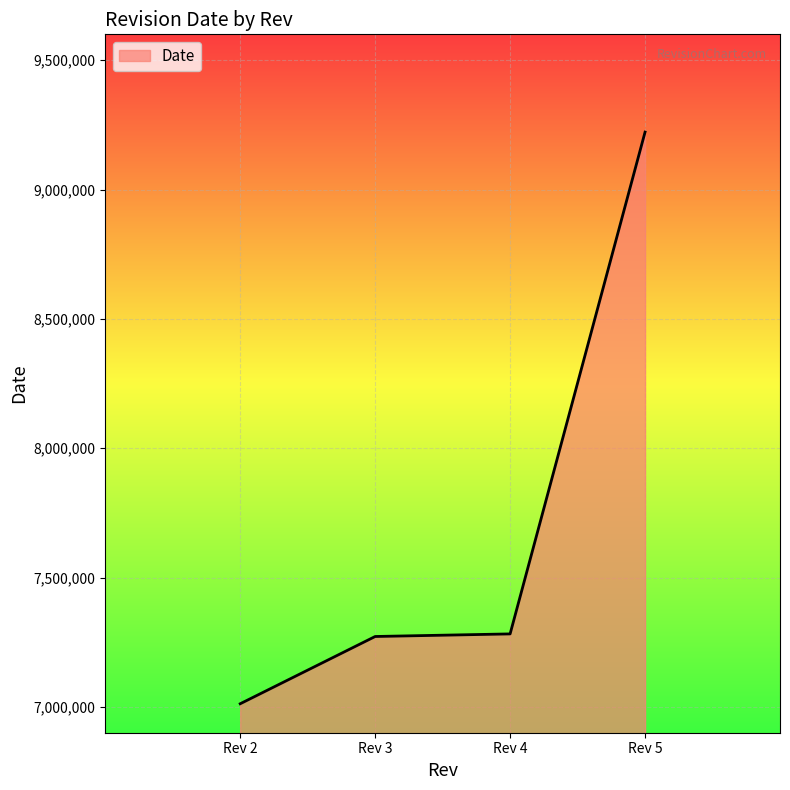

Approximately how many times larger is the value at Rev 3 compared to Rev 5?

0.8